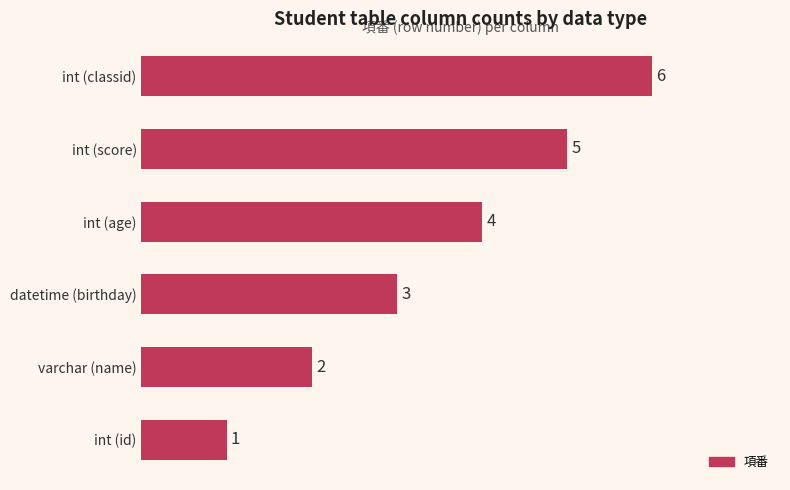

How many series are shown in this chart?

1